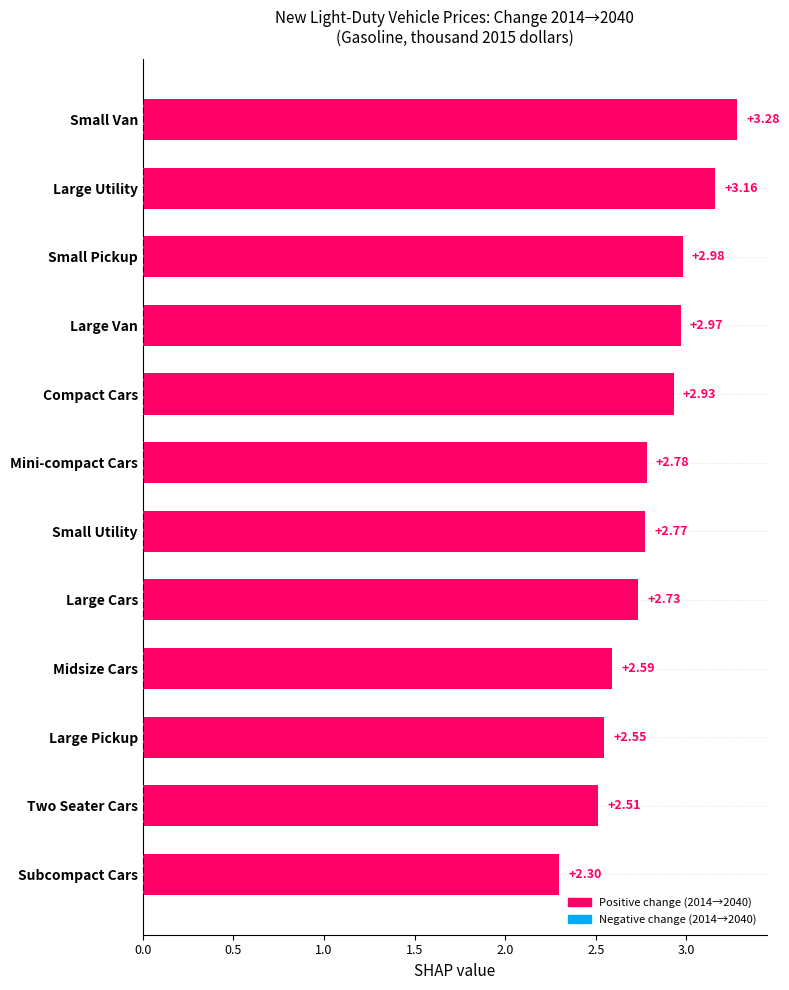

What is the label of the 9th bar from the bottom?

Large Van